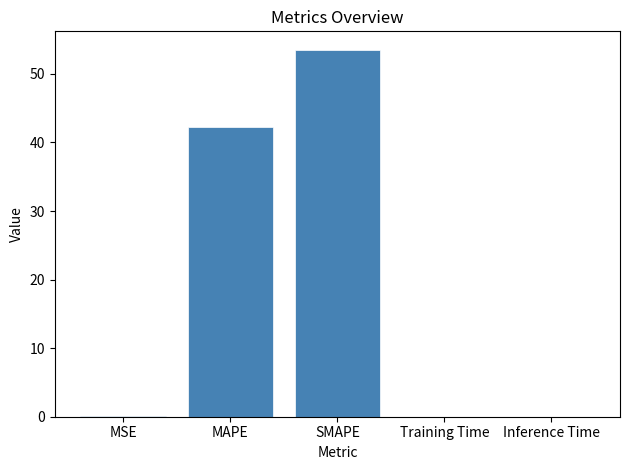

The value at Inference Time is 0.0. True or false?

True